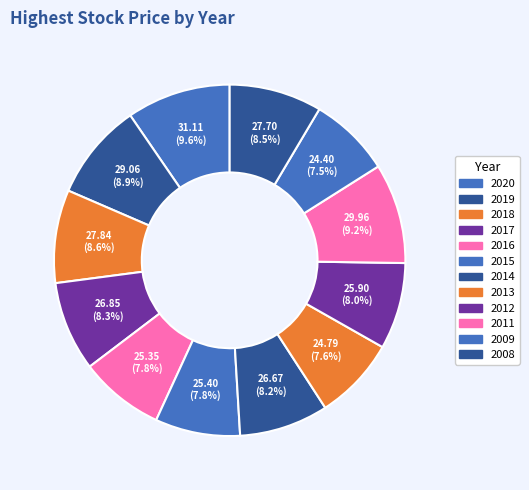

How many slices are in this pie chart?

12